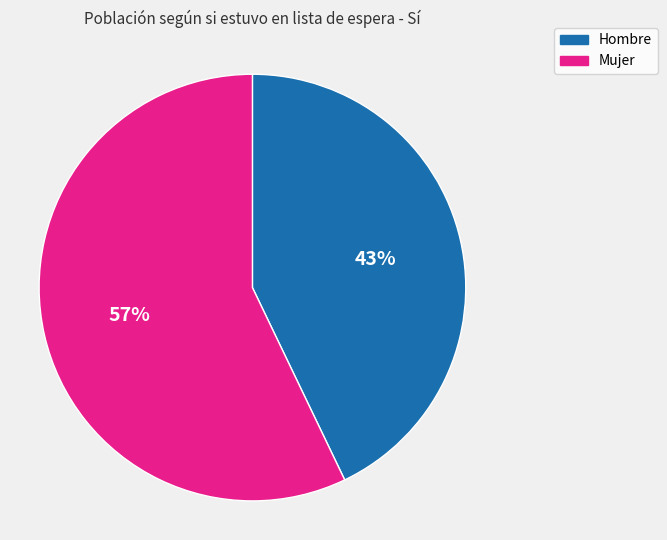

To the nearest percent, what is the combined percentage of Hombre and Mujer?

100%